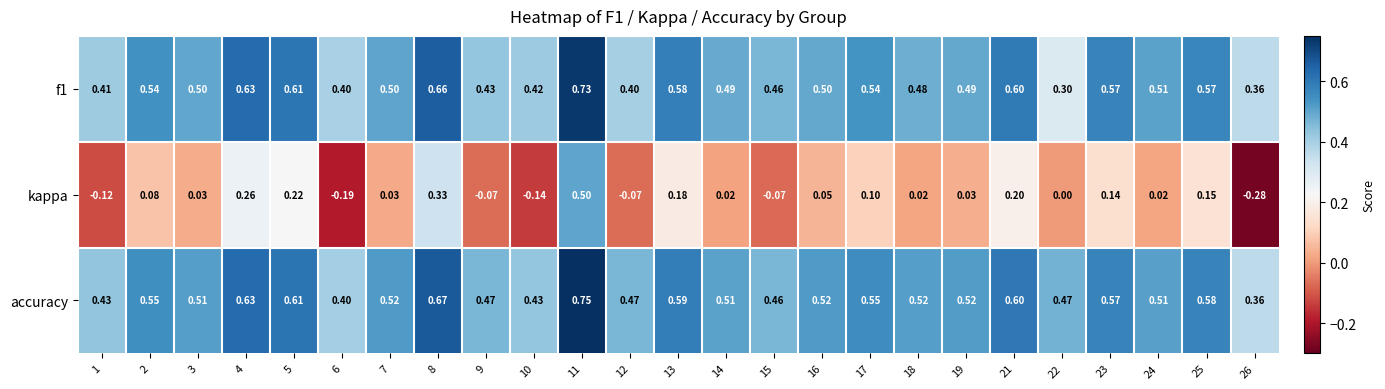

Which series has the widest spread of values?

kappa